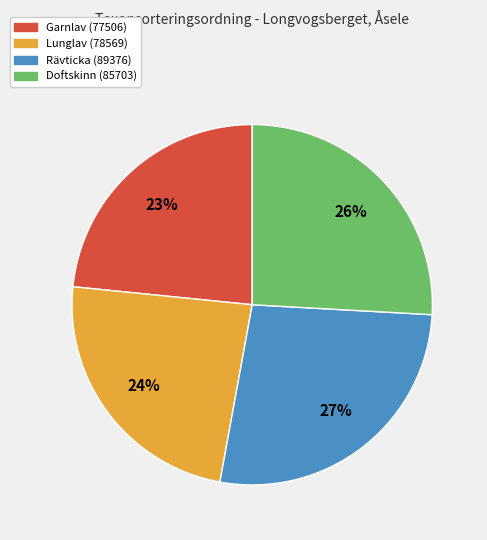

How many segments does this pie chart have?

4